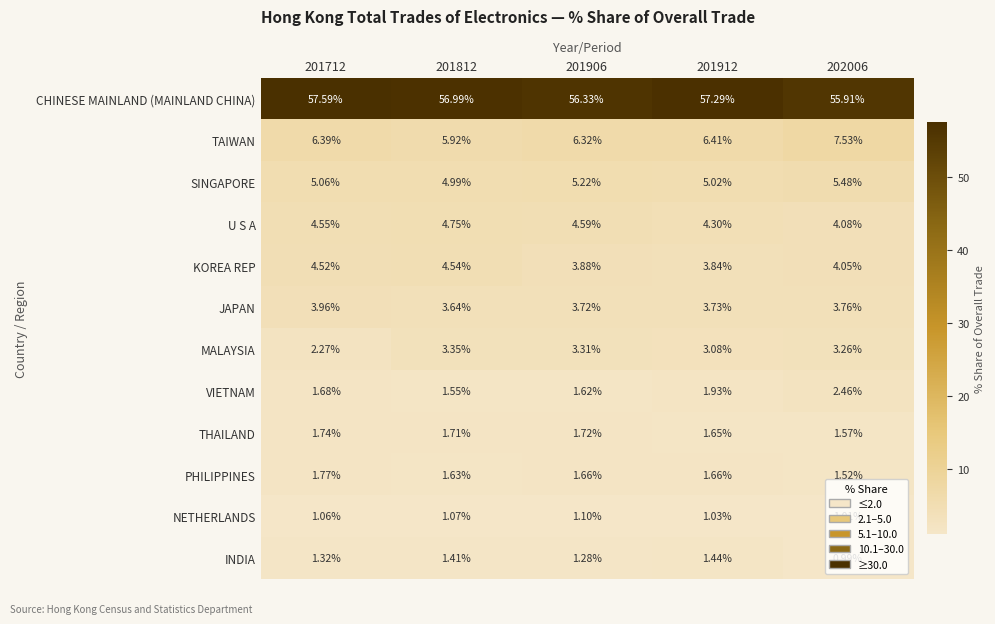

How many categories are shown in the chart?

5